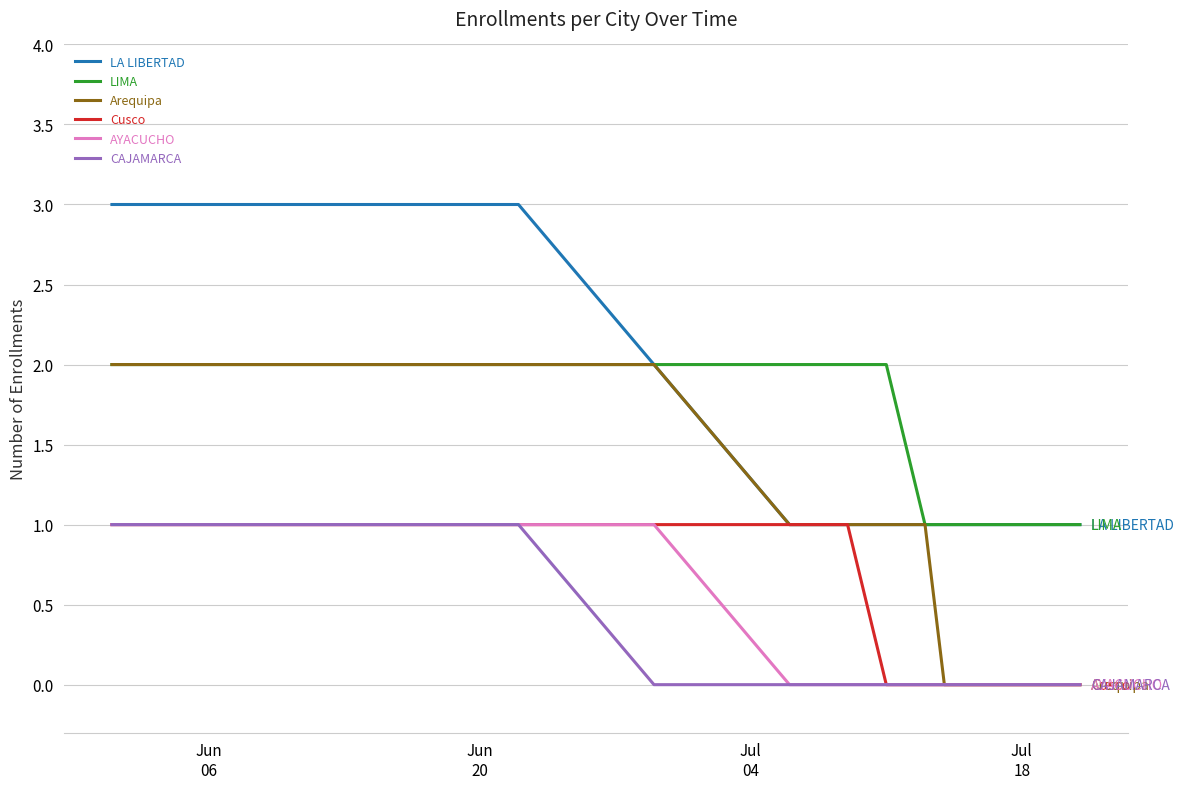

Is this an area chart (filled region under the line)?

No